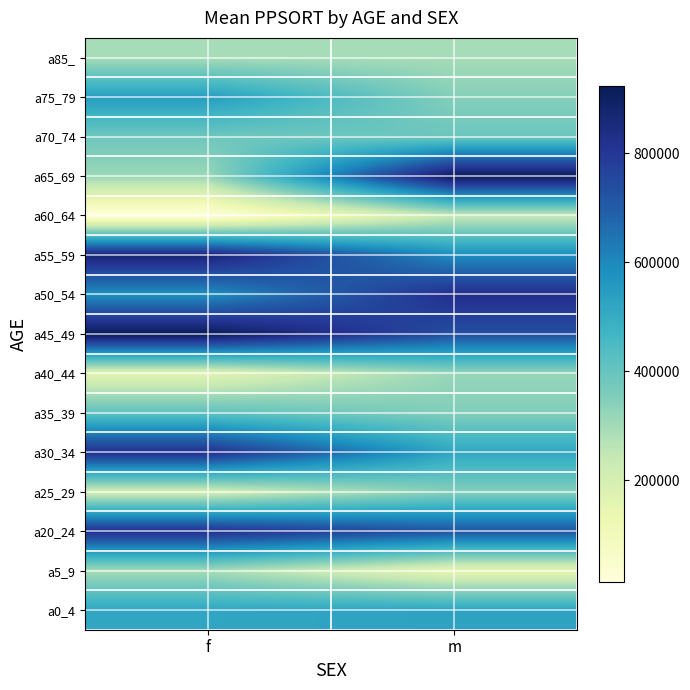

What is the difference between the highest and lowest values at f?

908646